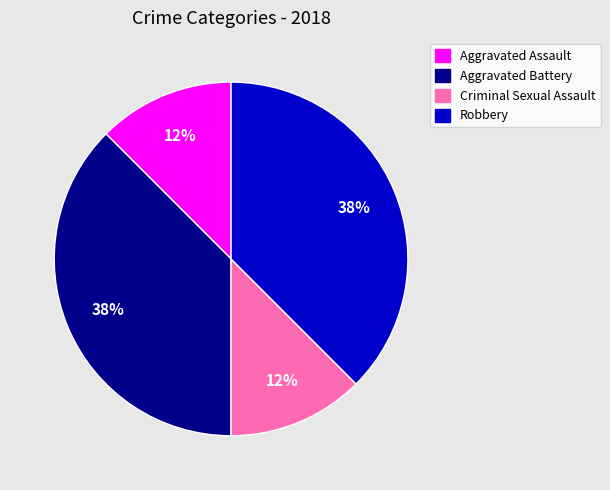

To the nearest percent, what is the combined percentage of Aggravated Battery and Aggravated Assault?

50%